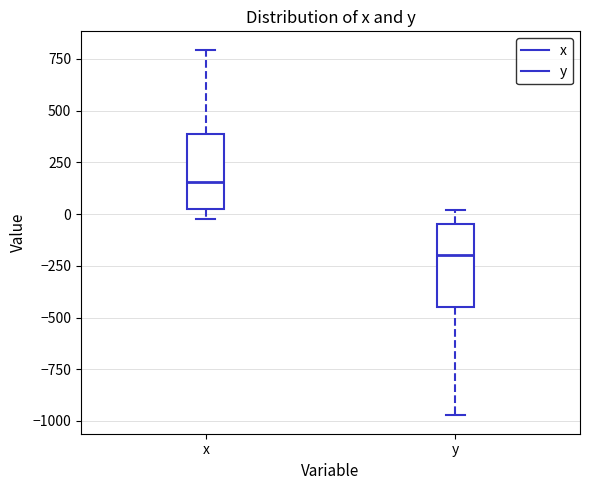

Which box's median line is the lowest?

y